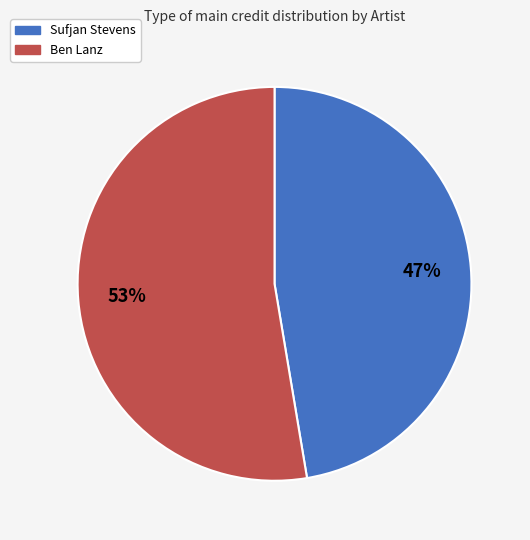

What is the ratio of the value at Ben Lanz to the value at Sufjan Stevens?

1.1